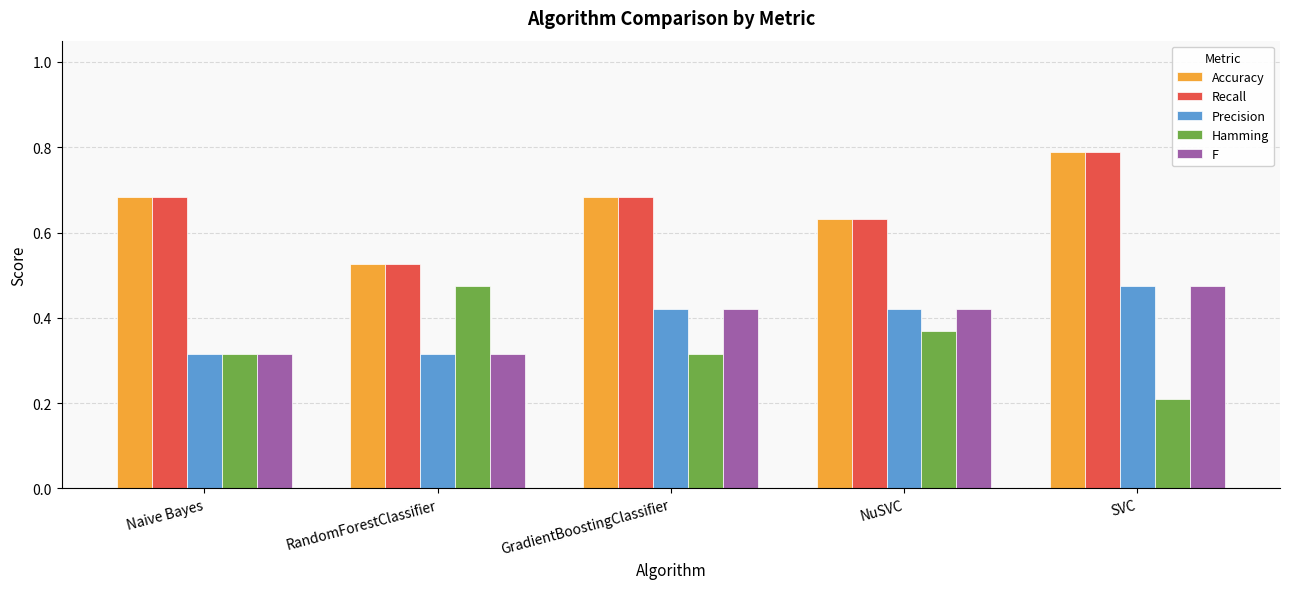

True or false: Precision has a value of 0.2 at GradientBoostingClassifier.

False